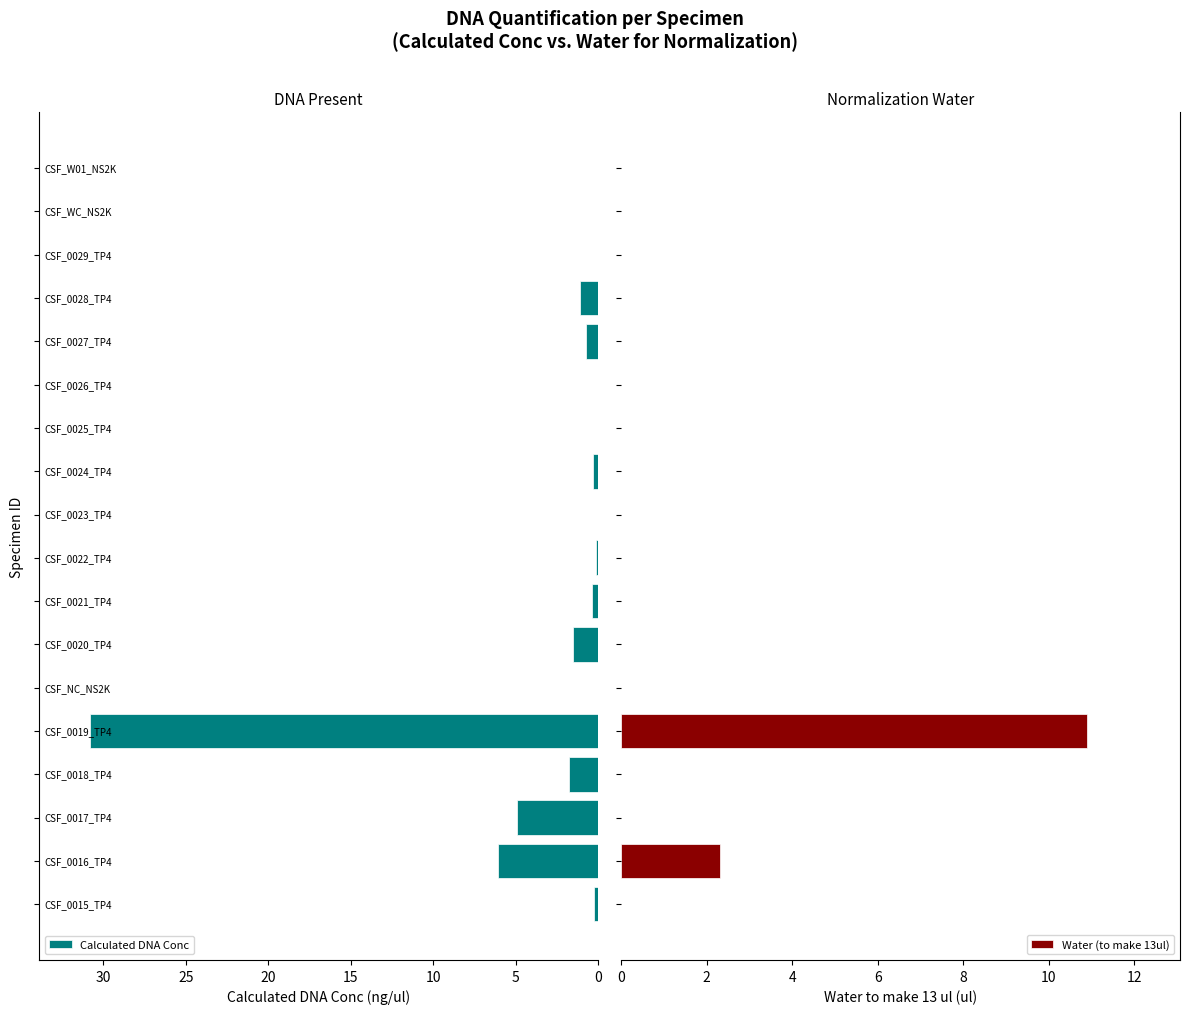

Between 9 and 15, which is larger?

15